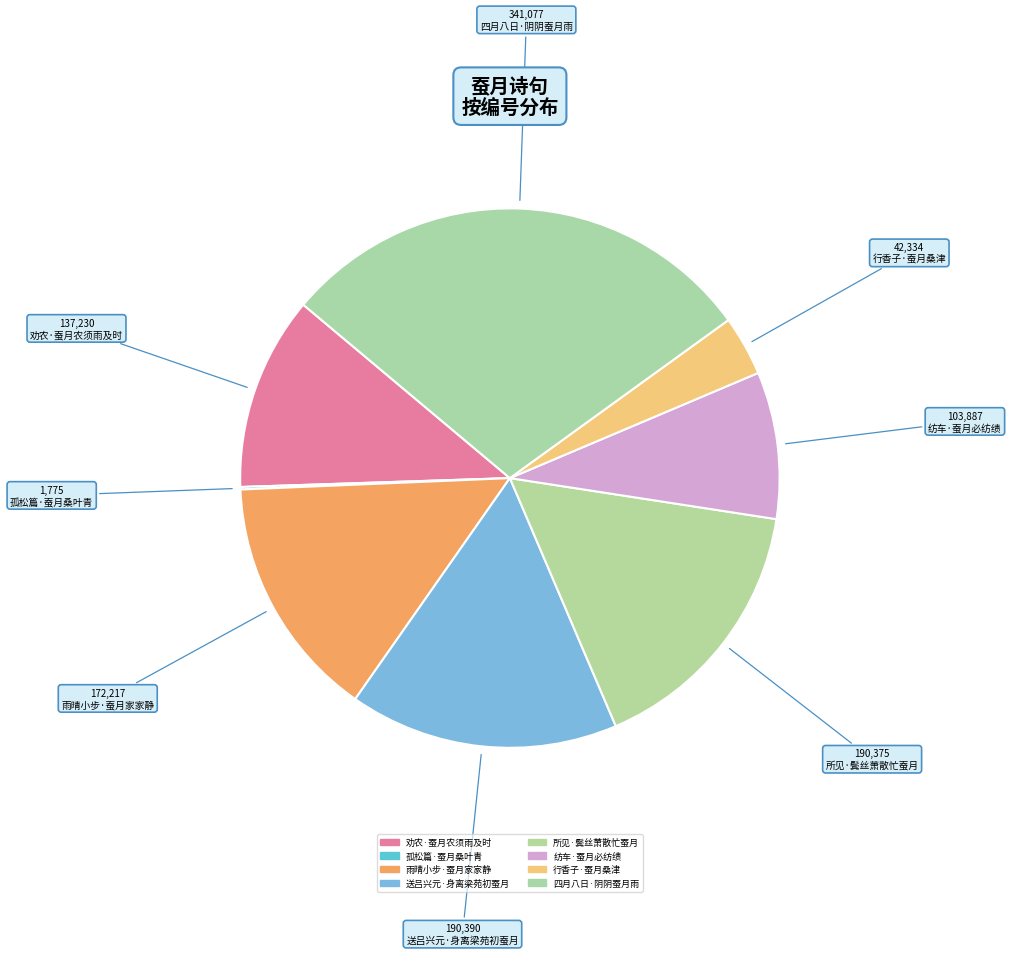

How many segments does this pie chart have?

8